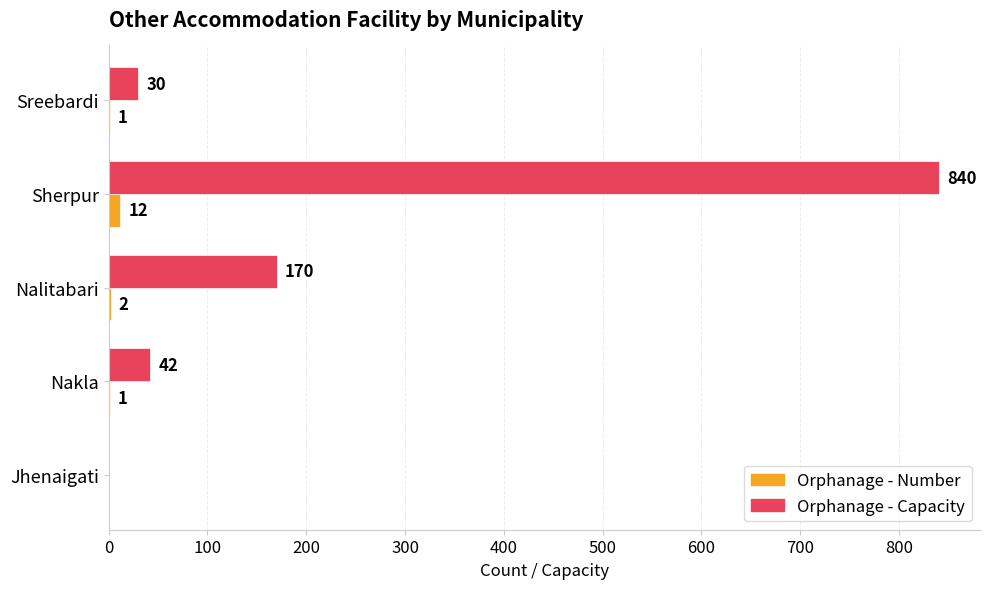

What is the sum of all Orphanage - Number values?

16